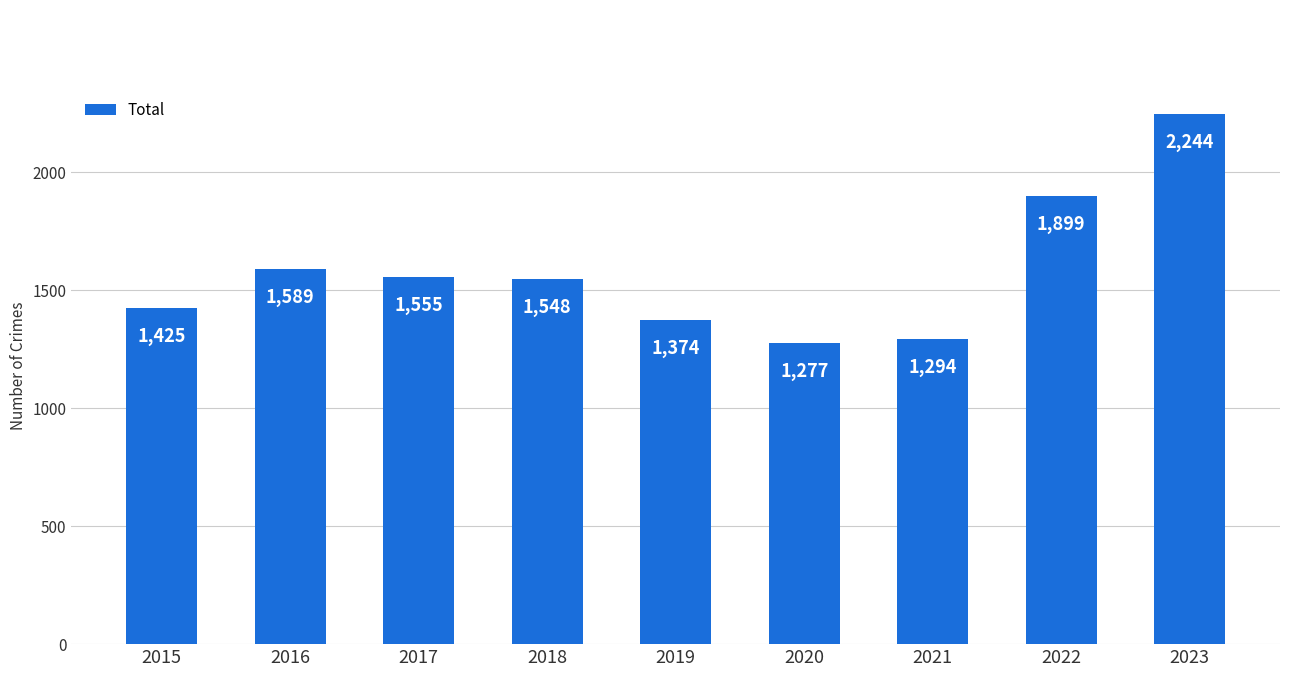

How many values are below 1548?

4